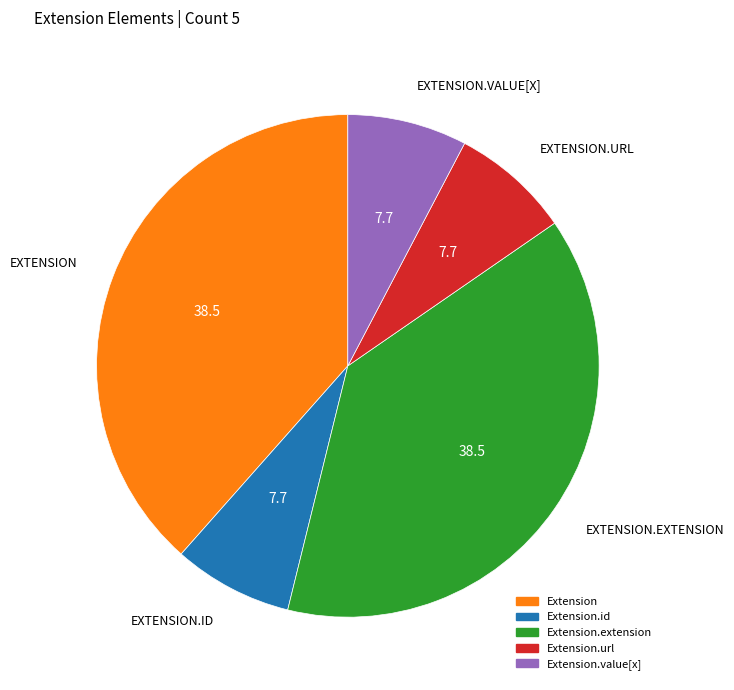

Count the number of slices in the pie.

5